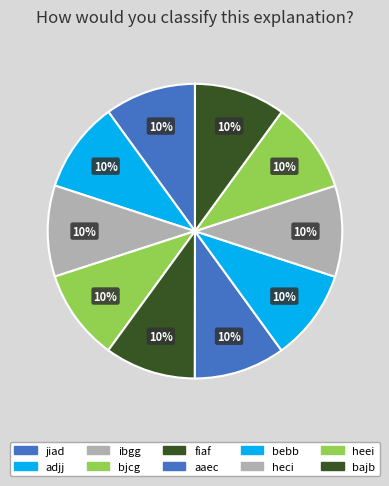

Which category has the smallest portion of the pie?

jiad